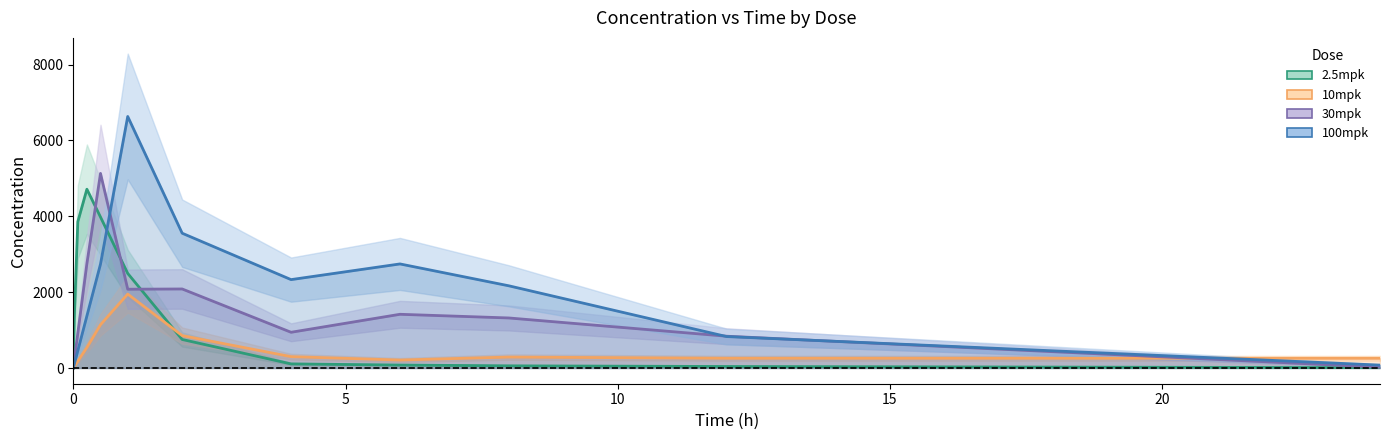

What is the maximum value shown in the chart?

6630.0